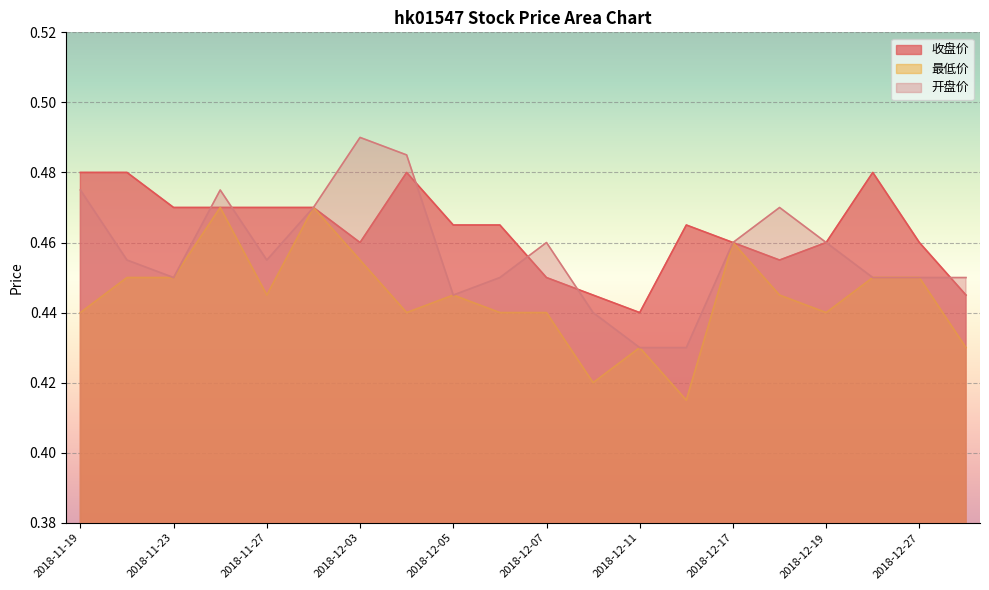

What value does the 开盘价 series have at 2018-12-18?

0.5